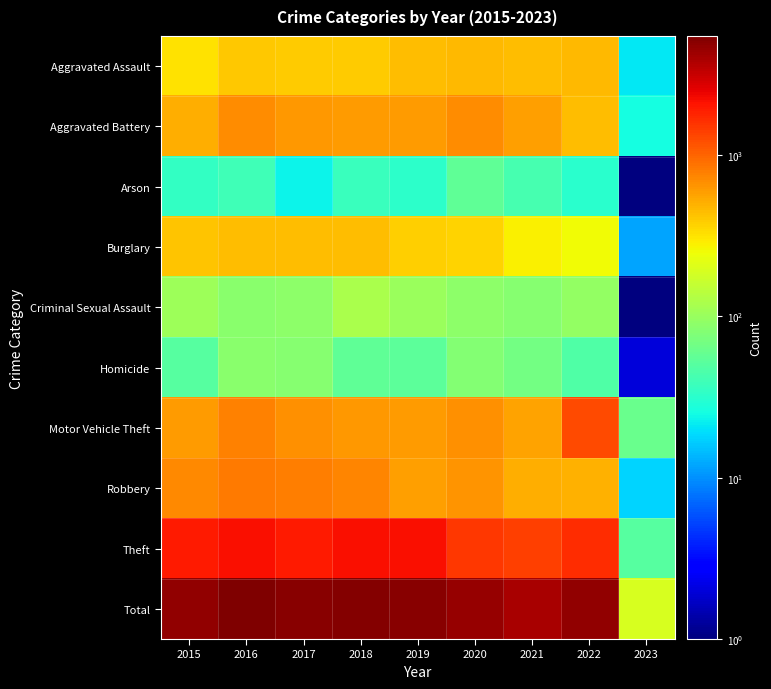

What is the total value across all series at 2017?

10190